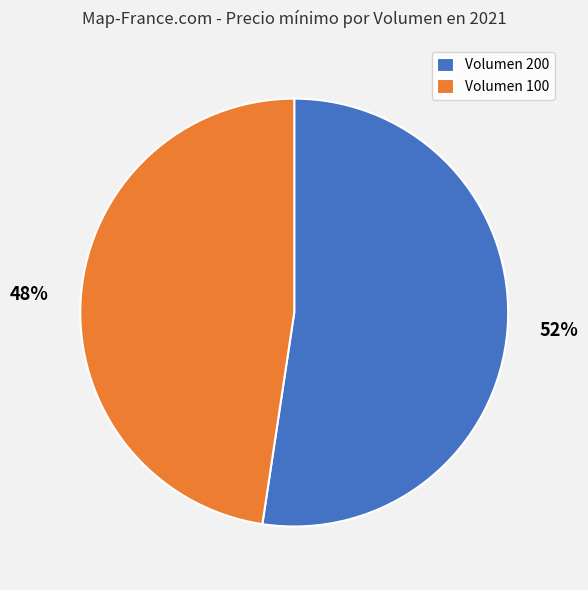

Between Volumen 200 and Volumen 100, which is larger?

Volumen 200